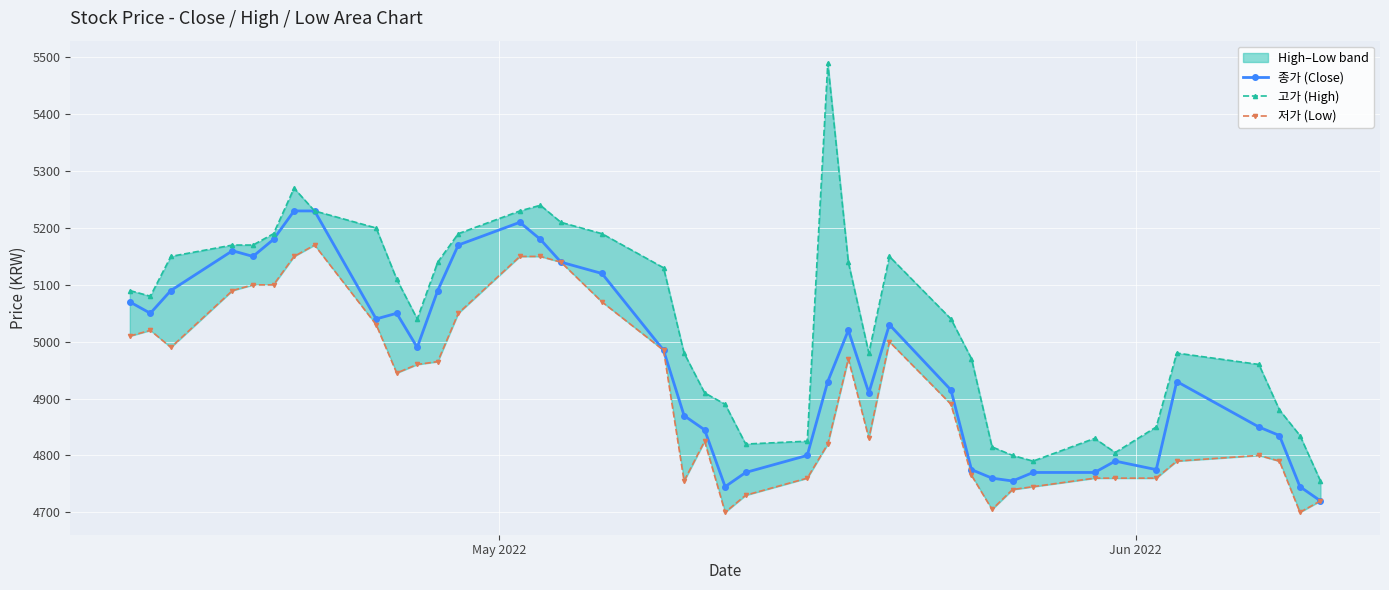

What is the average value of the 저가 (Low) series?

4910